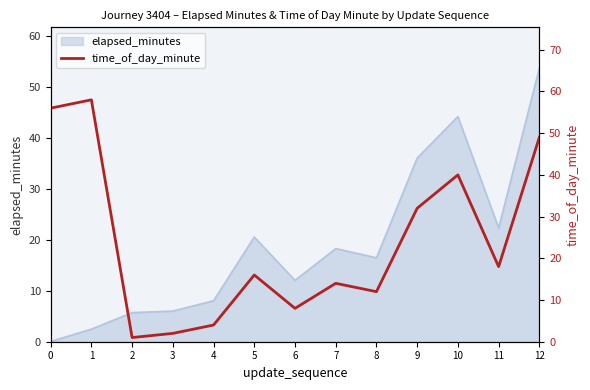

Is it true that elapsed_minutes equals 8.0 at 4?

True